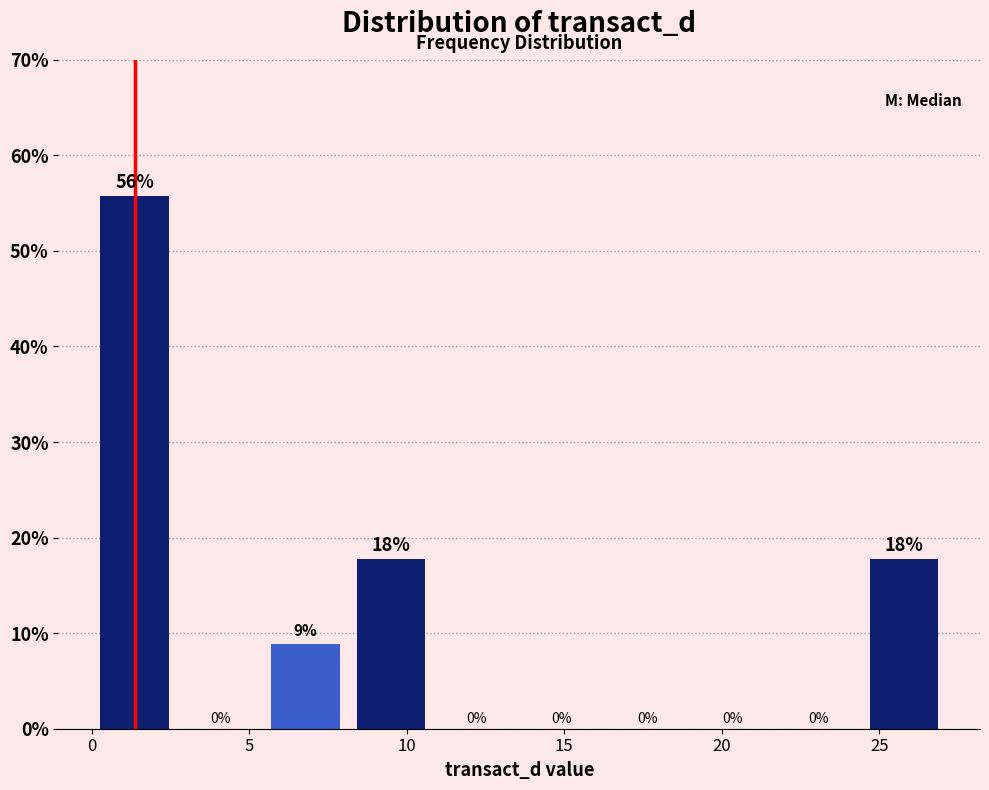

Which range on the x-axis has the tallest bar?

0.0 to 2.5